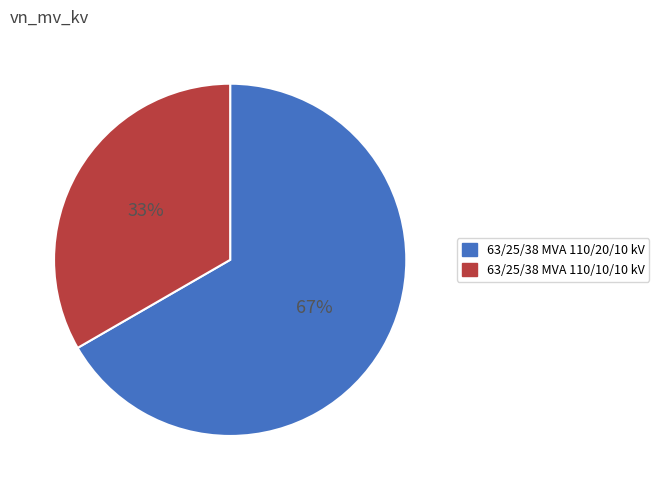

What is the ratio of the value at 63/25/38 MVA 110/20/10 kV to the value at 63/25/38 MVA 110/10/10 kV?

2.0